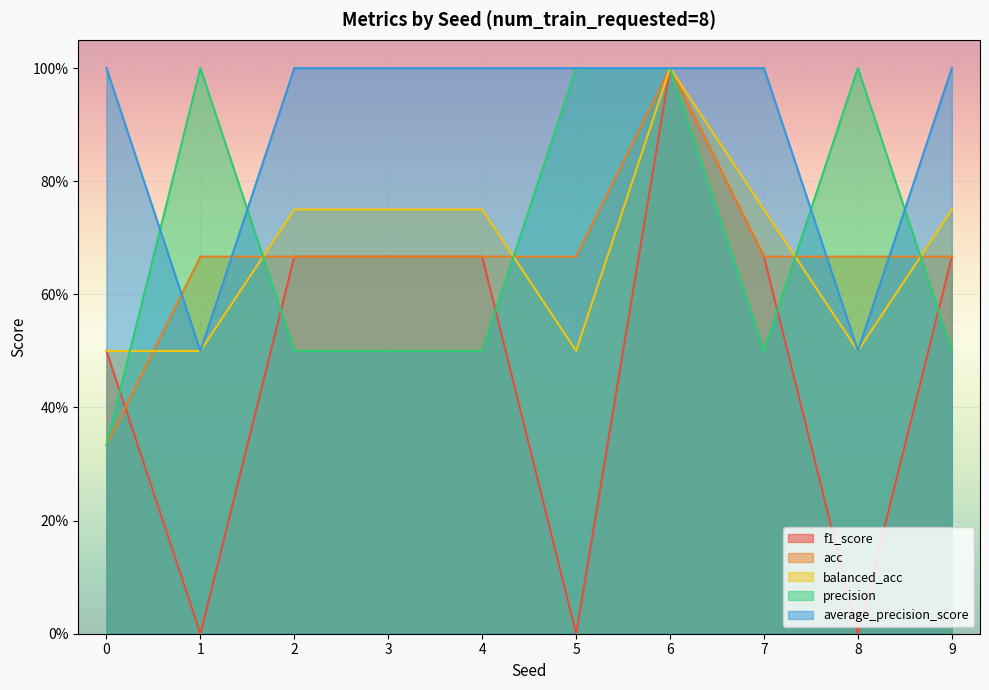

How many lines are shown in the chart?

5